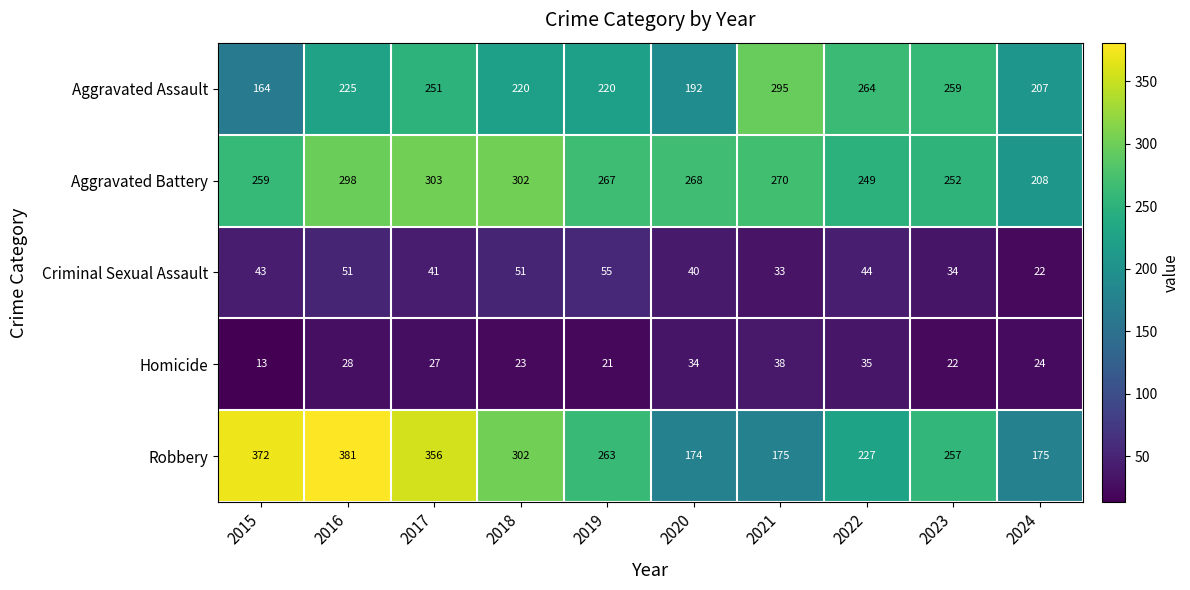

Which series has the largest range (max minus min)?

Robbery